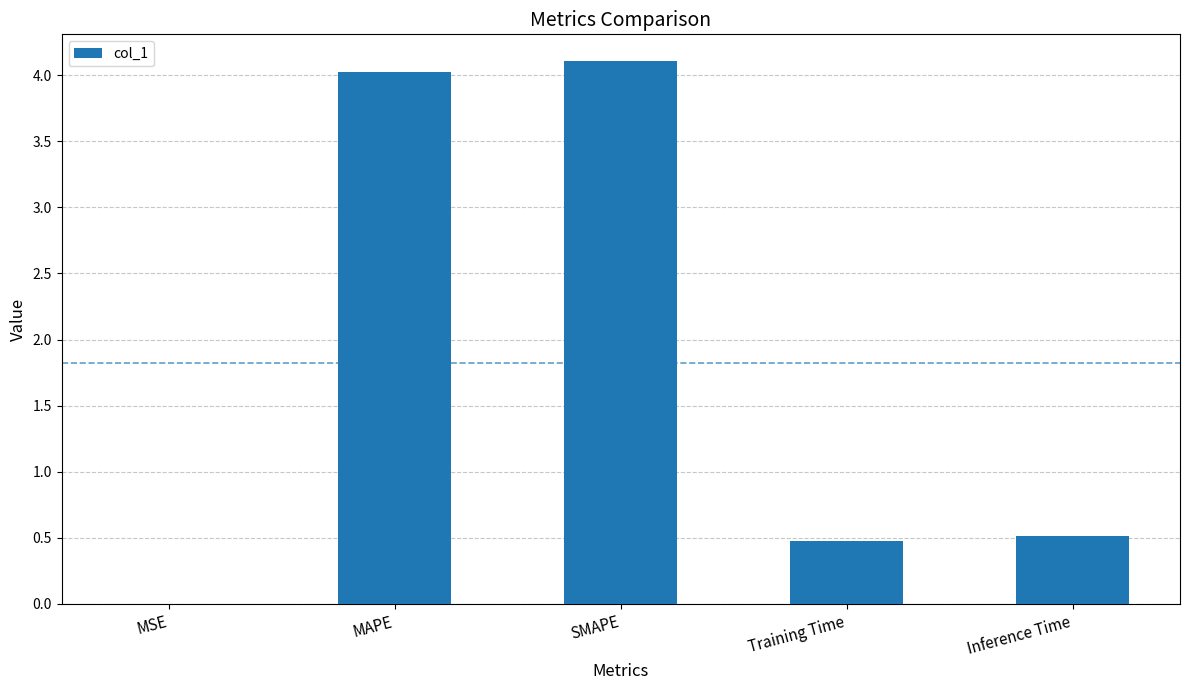

What is the sum of all values?

9.1